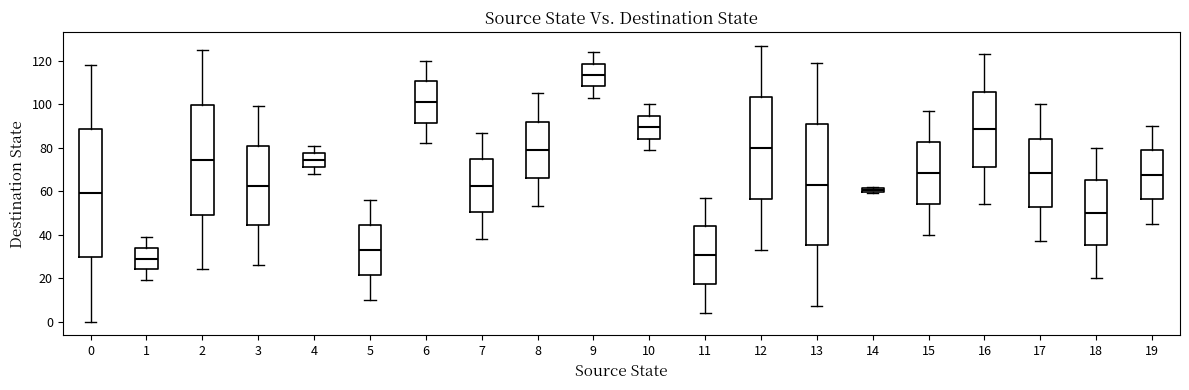

Where does the median line of the box at x = 7 sit on the y-axis? The values are not printed on the chart, so give them approximately, as read against the axis.

62